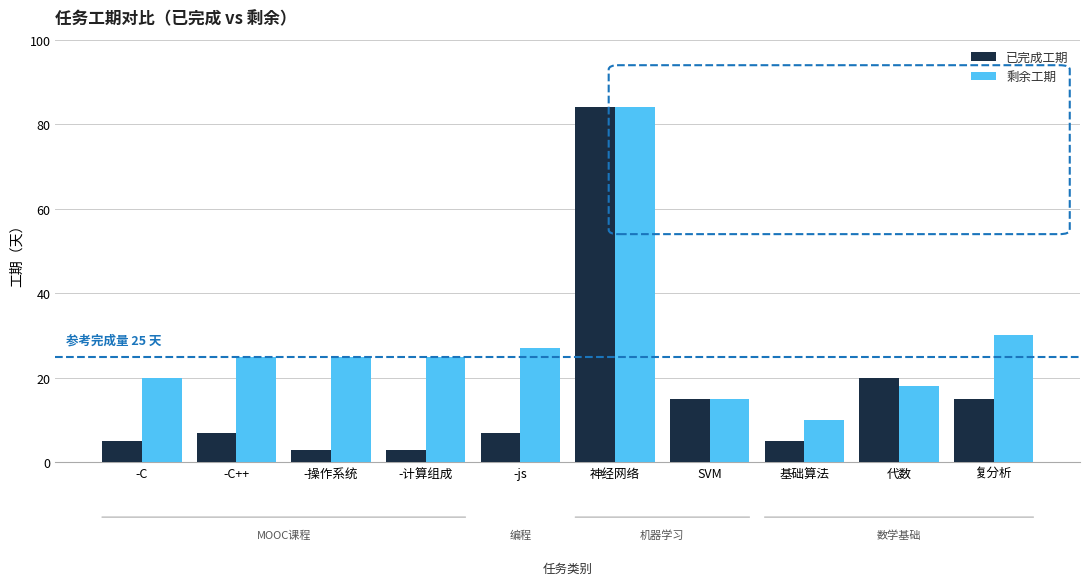

What value does the 剩余工期 series have at -C, to the nearest 10?

20